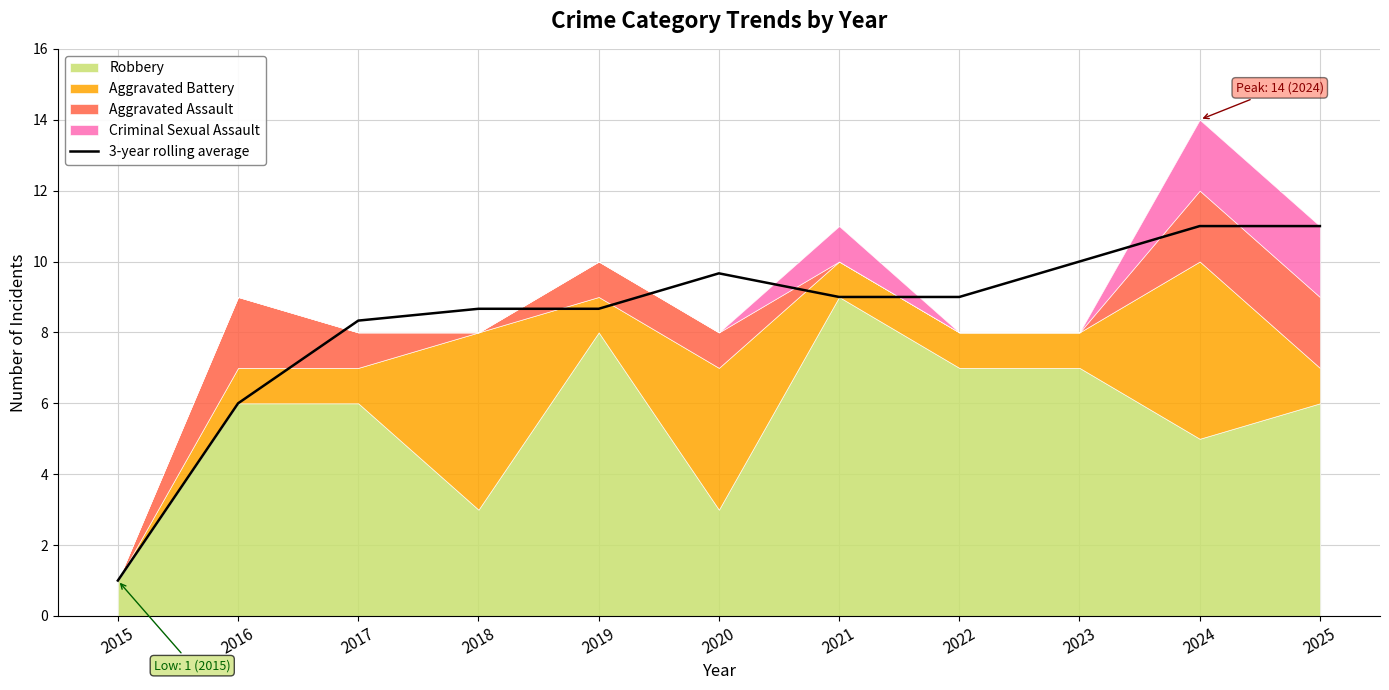

Which category has the lowest value across all series?

2015